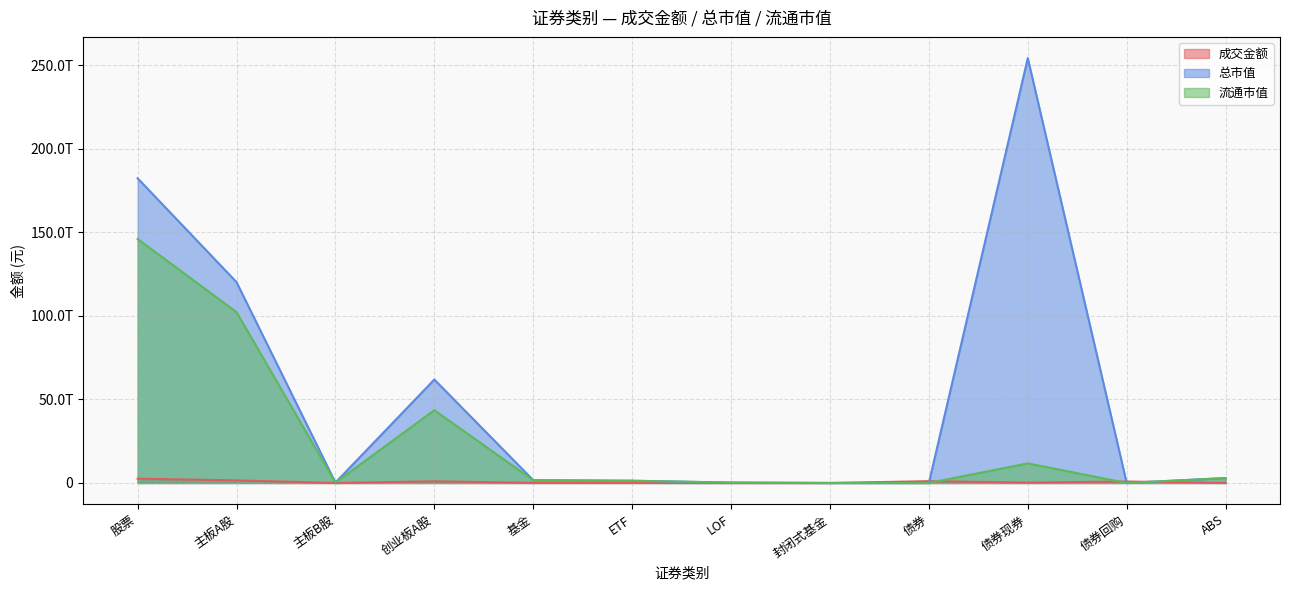

Reading left to right, extract all data points from this chart.

成交金额: 股票=2561553522245.5	主板A股=1562342891555.5	主板B股=197561862.7	创业板A股=999013068827.3	基金=59520701240.4	ETF=56124660783.5	LOF=2214324948.1	封闭式基金=13026707.8	债券=1092738158066.1	债券现券=207131212223.1	债券回购=881970698100.0	ABS=3636247743.0
总市值: 股票=182316417628191.0	主板A股=120178565381769.1	主板B股=254764719173.0	创业板A股=61883087527248.9	基金=1686289235686.0	ETF=1342040724448.5	LOF=238036629684.5	封闭式基金=7371872299.4	债券=0.0	债券现券=254204249022671.4	债券回购=0.0	ABS=2940804990392.6
流通市值: 股票=145991500077759.2	主板A股=102199005059883.0	主板B股=253460003434.9	创业板A股=43539035014441.3	基金=1617359848943.0	ETF=1342040724448.5	LOF=238036629684.5	封闭式基金=7371872299.4	债券=0.0	债券现券=11721001593663.7	债券回购=0.0	ABS=2940804990392.6